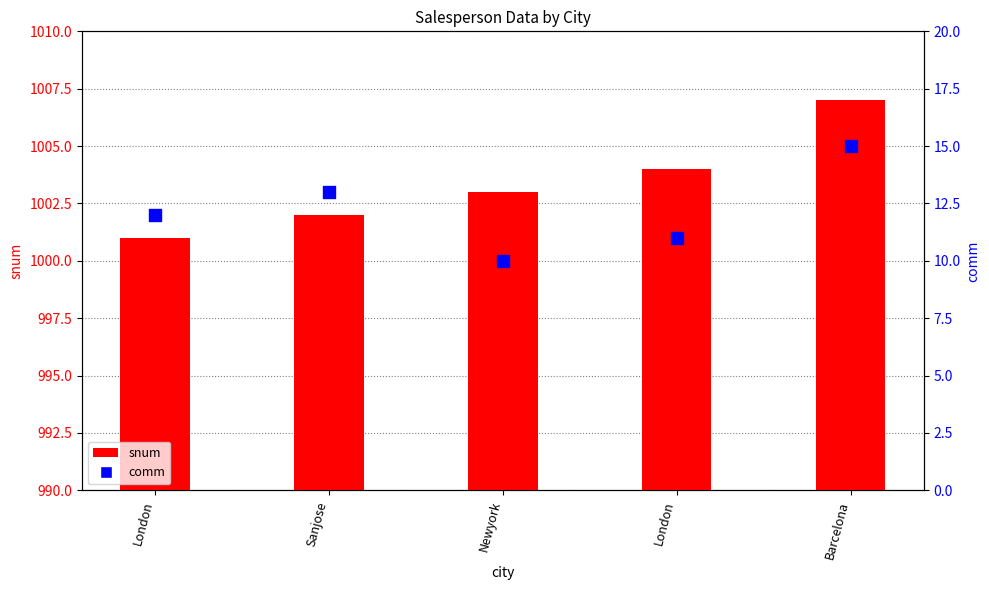

Which series contains the lowest Y value?

comm